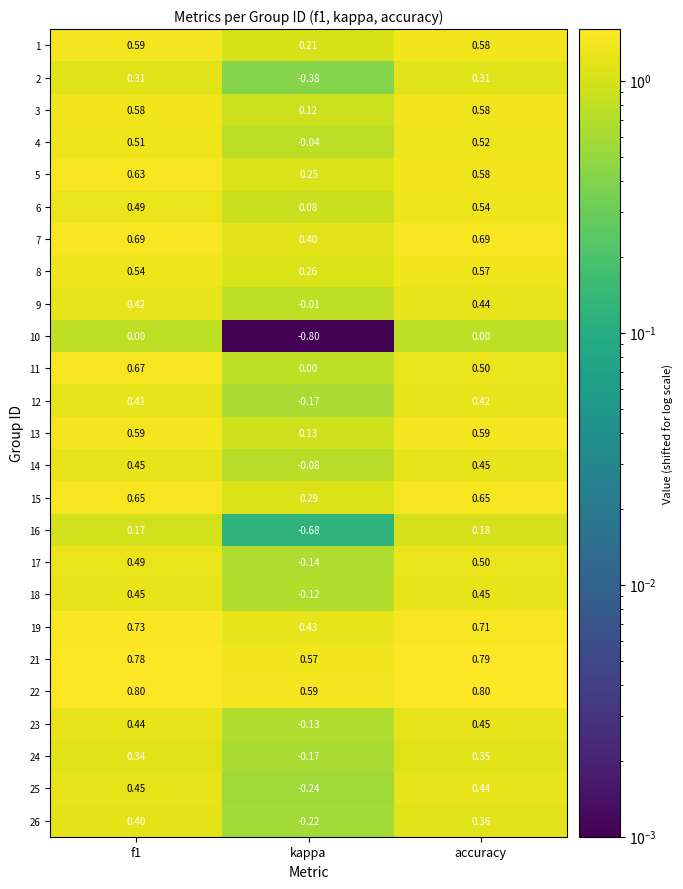

At which label does 18 reach its minimum?

kappa